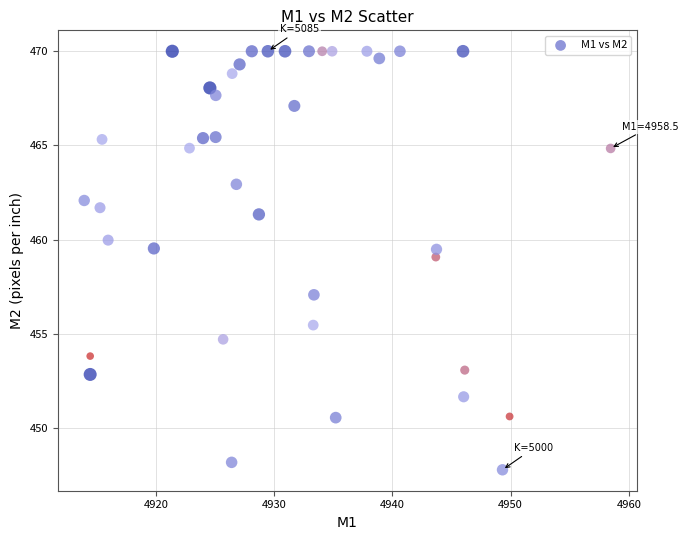

What is the range of Y values (max minus min)?

22.2